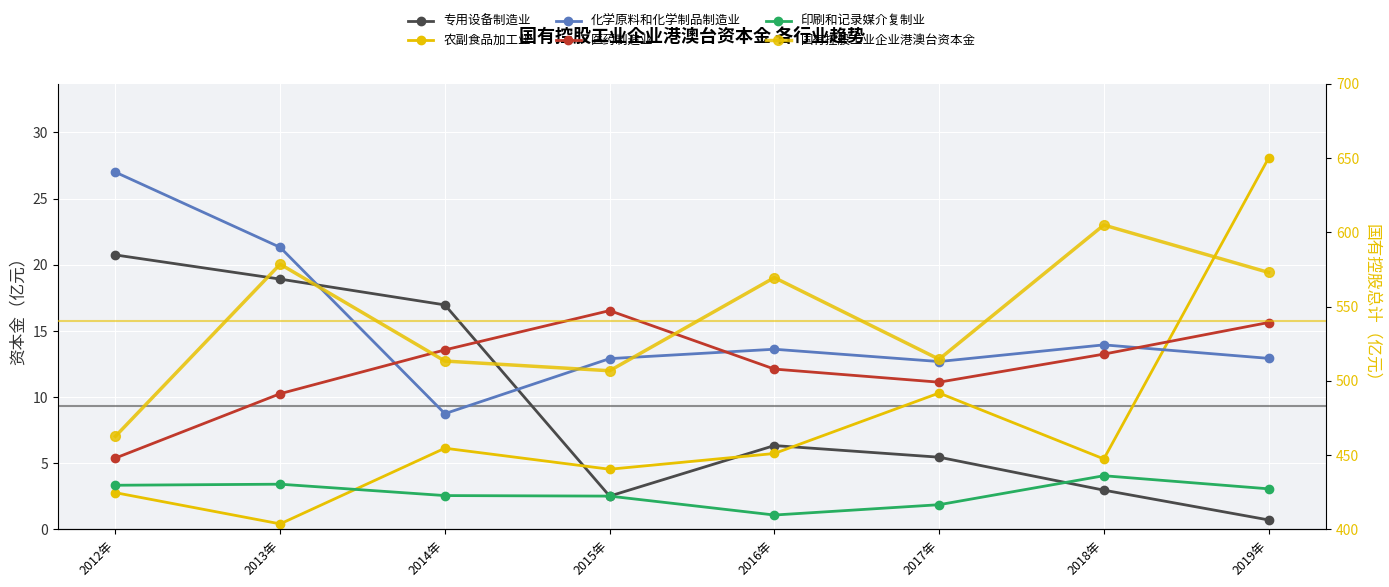

What position from the left is 2017年?

6